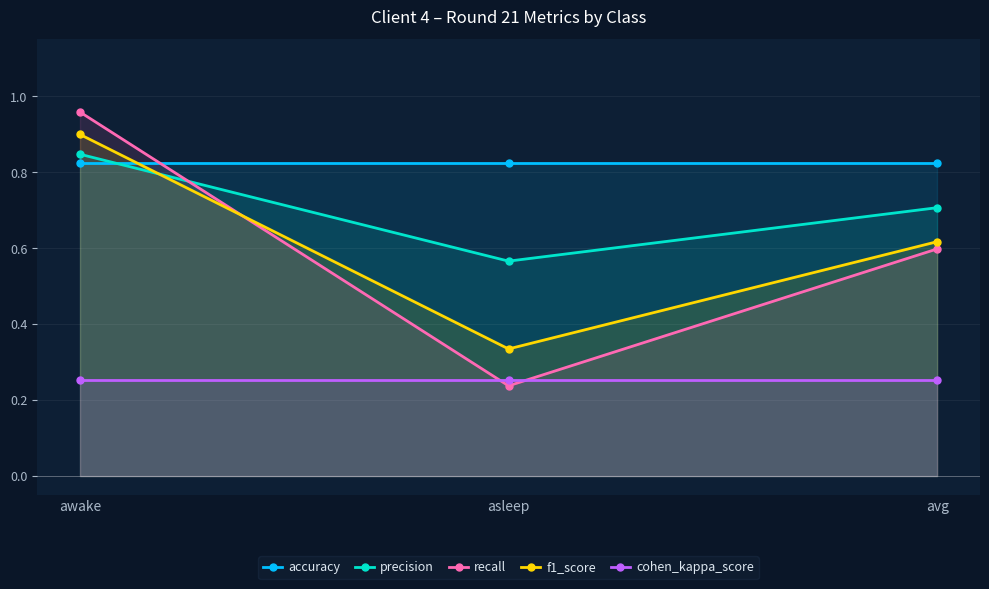

What is the sum of the cohen_kappa_score values at avg and asleep?

0.5